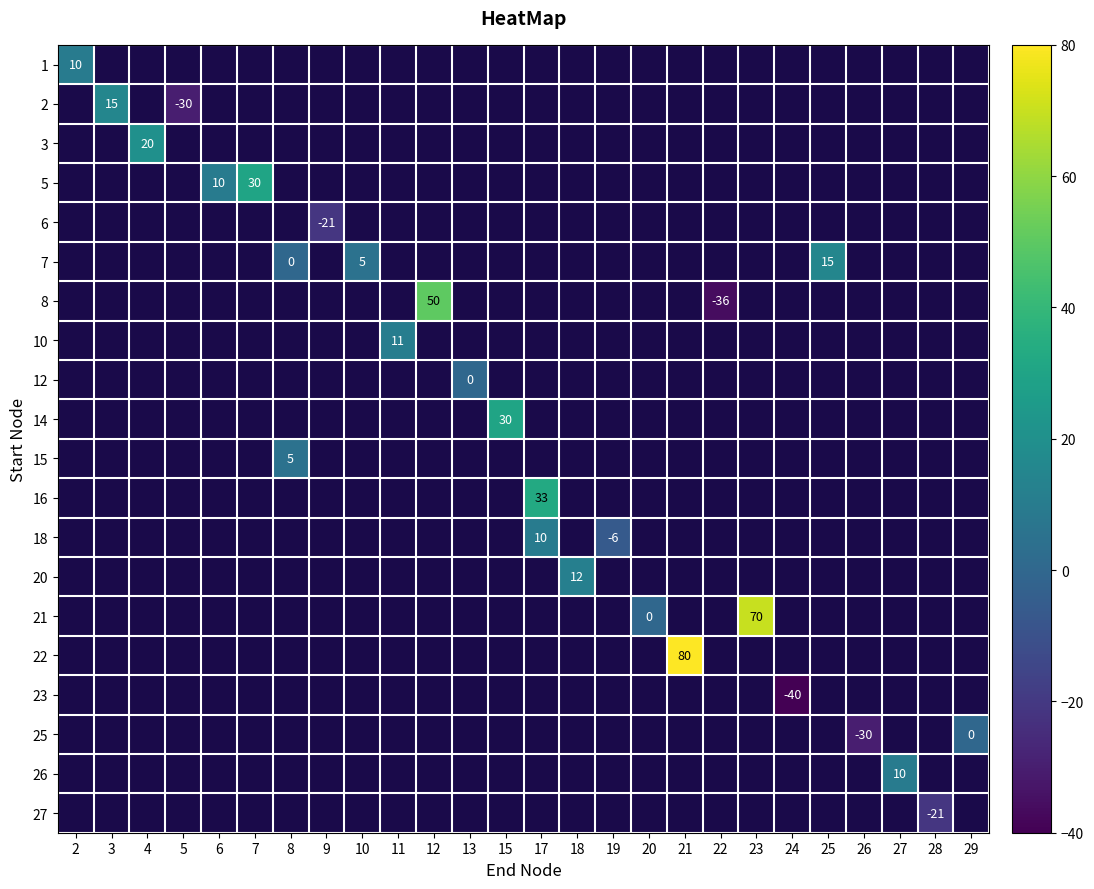

The row_5 series shows nan at 22. True or false?

False